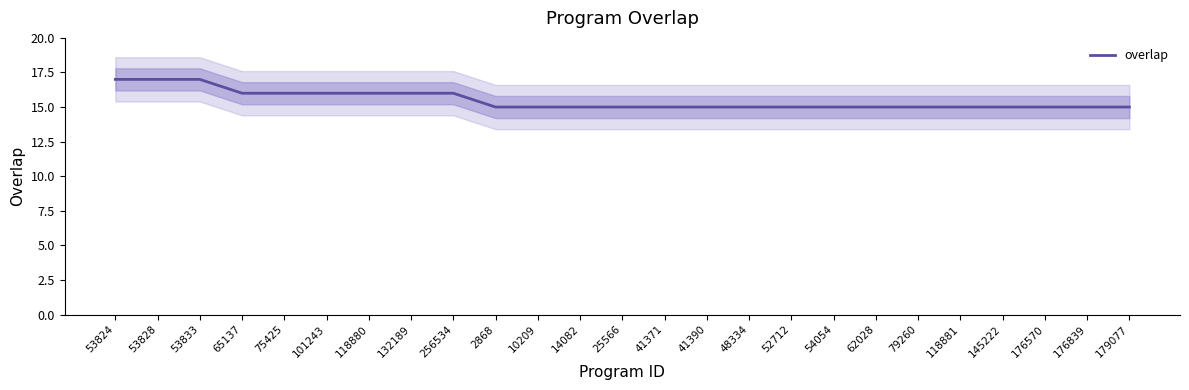

List the labels in order of value, largest first.

53824, 53828, 53833, 65137, 75425, 101243, 118880, 132189, 256534, 2868, 10209, 14082, 25566, 41371, 41390, 48334, 52712, 54054, 62028, 79260, 118881, 145222, 176570, 176839, 179077